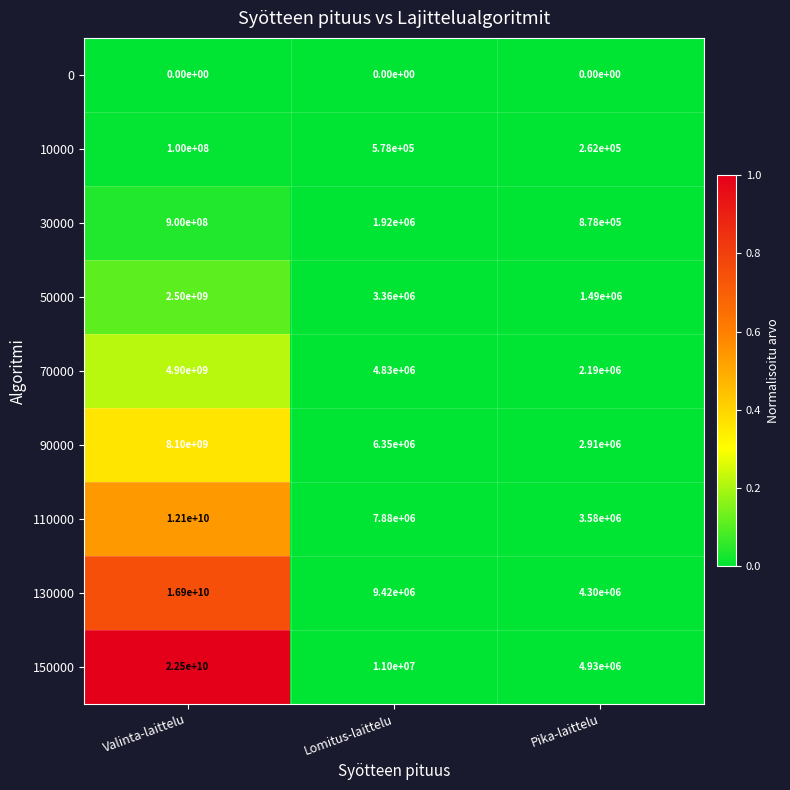

What is the maximum value shown in the chart?

22500000000